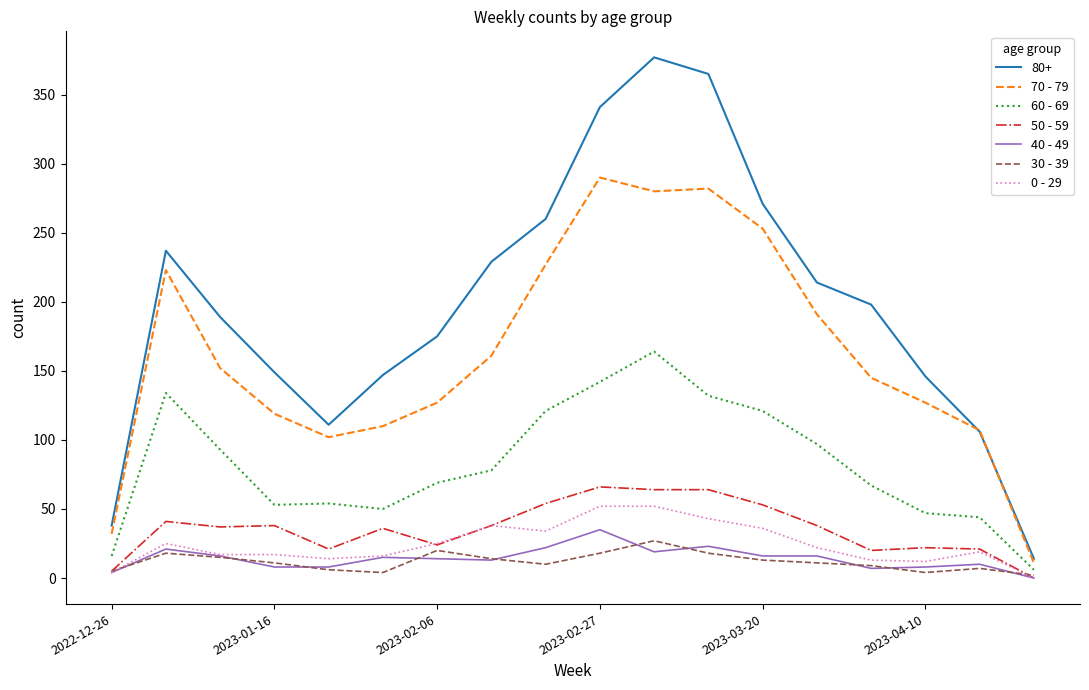

What is the maximum value shown in the chart?

377